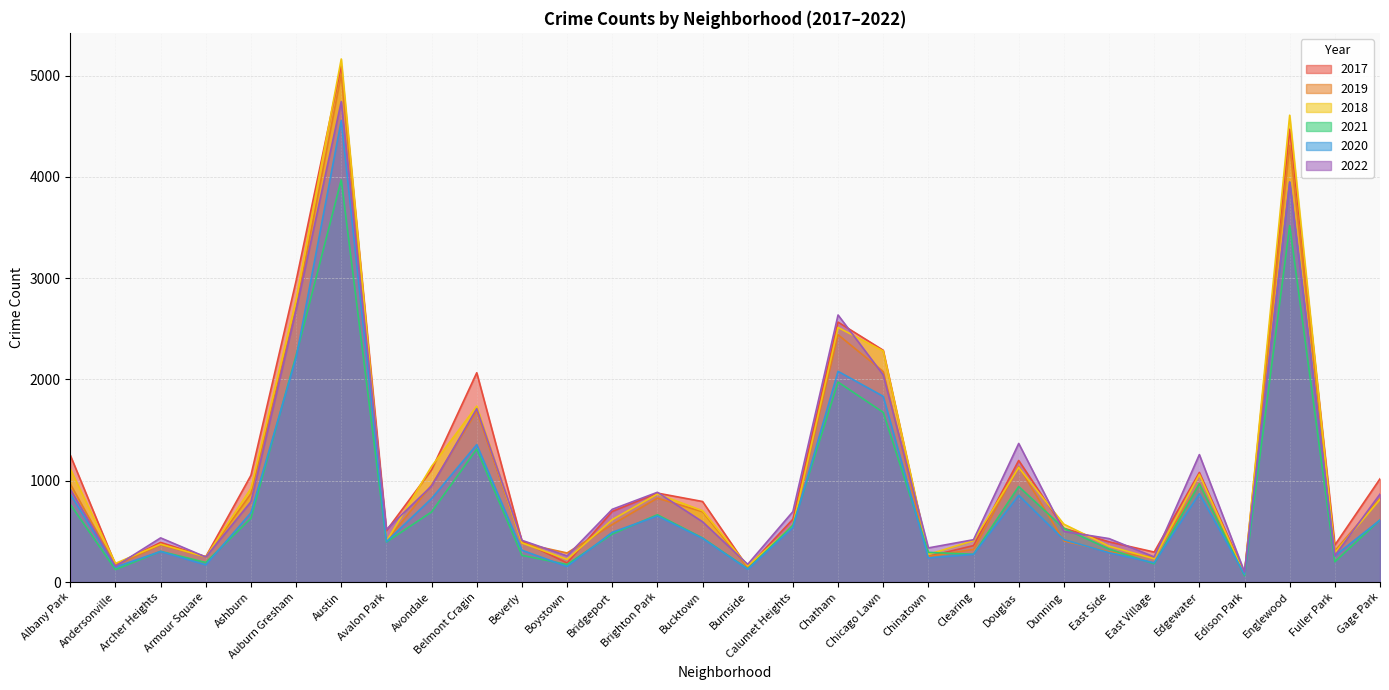

Rank the series at Brighton Park from lowest to highest value.

2020, 2021, 2019, 2018, 2017, 2022